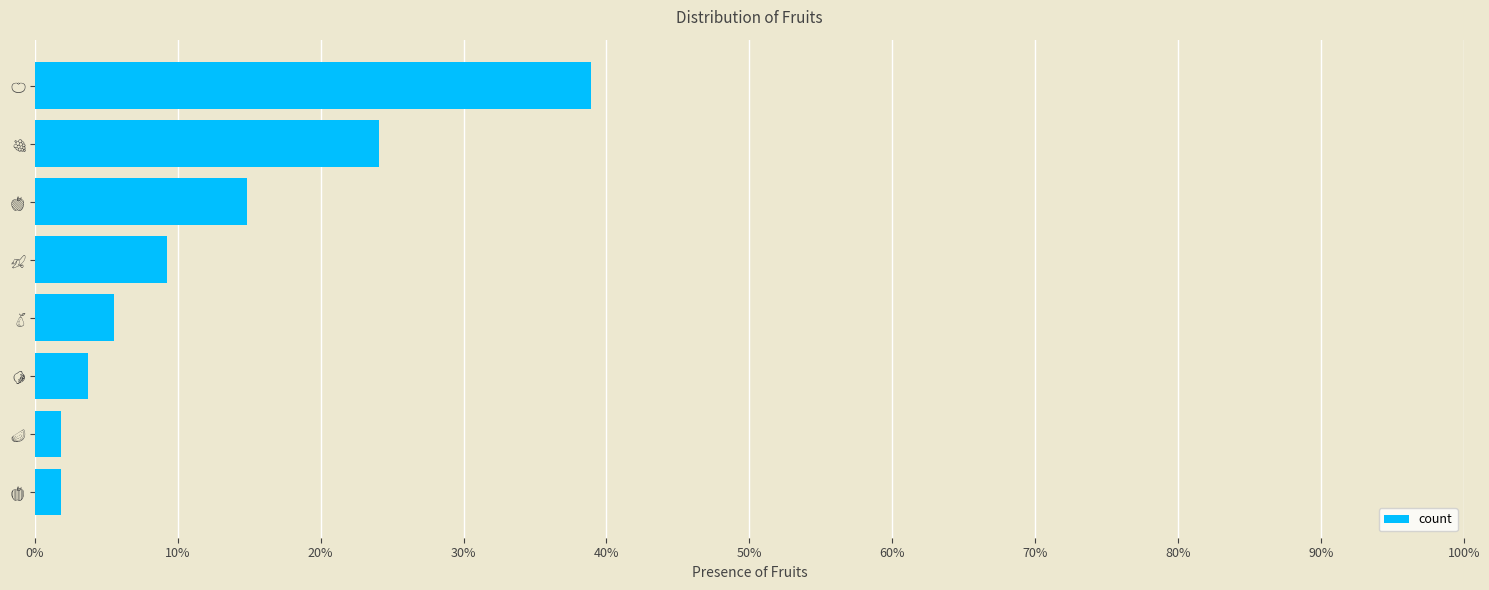

What is the sum of all values?

1.0